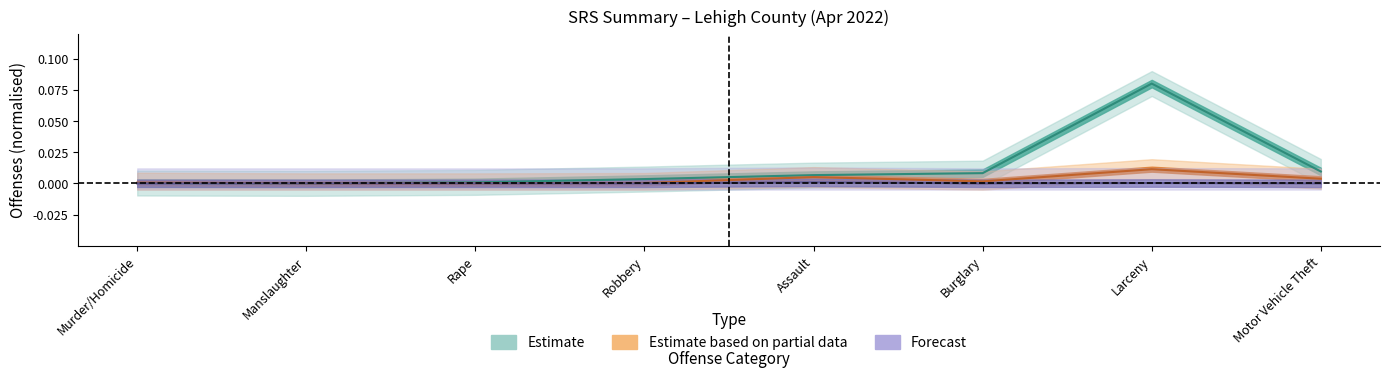

What is the label of the 5th point from the left?

Assault